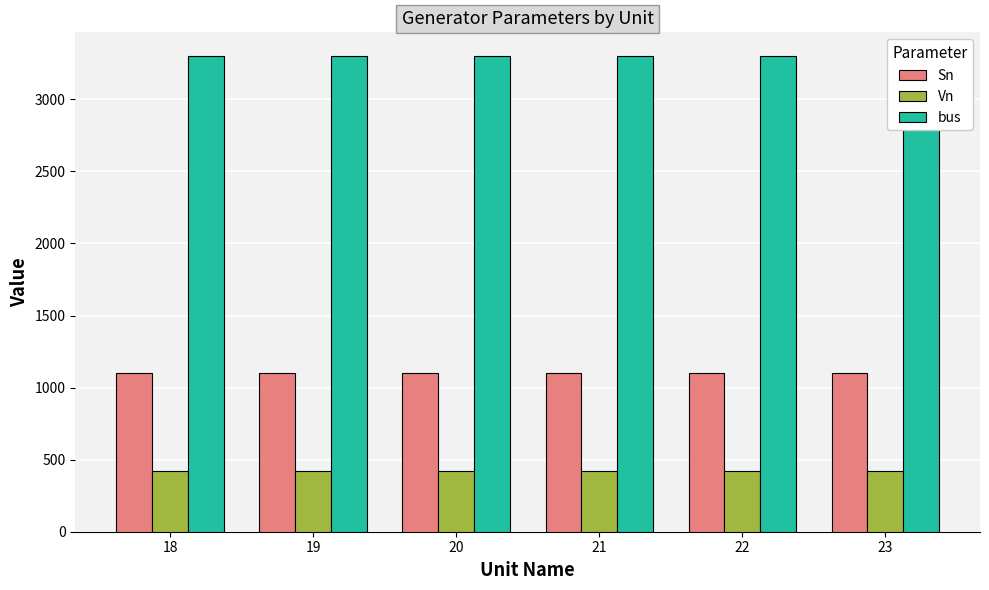

At which category is the sum across all series the highest?

18